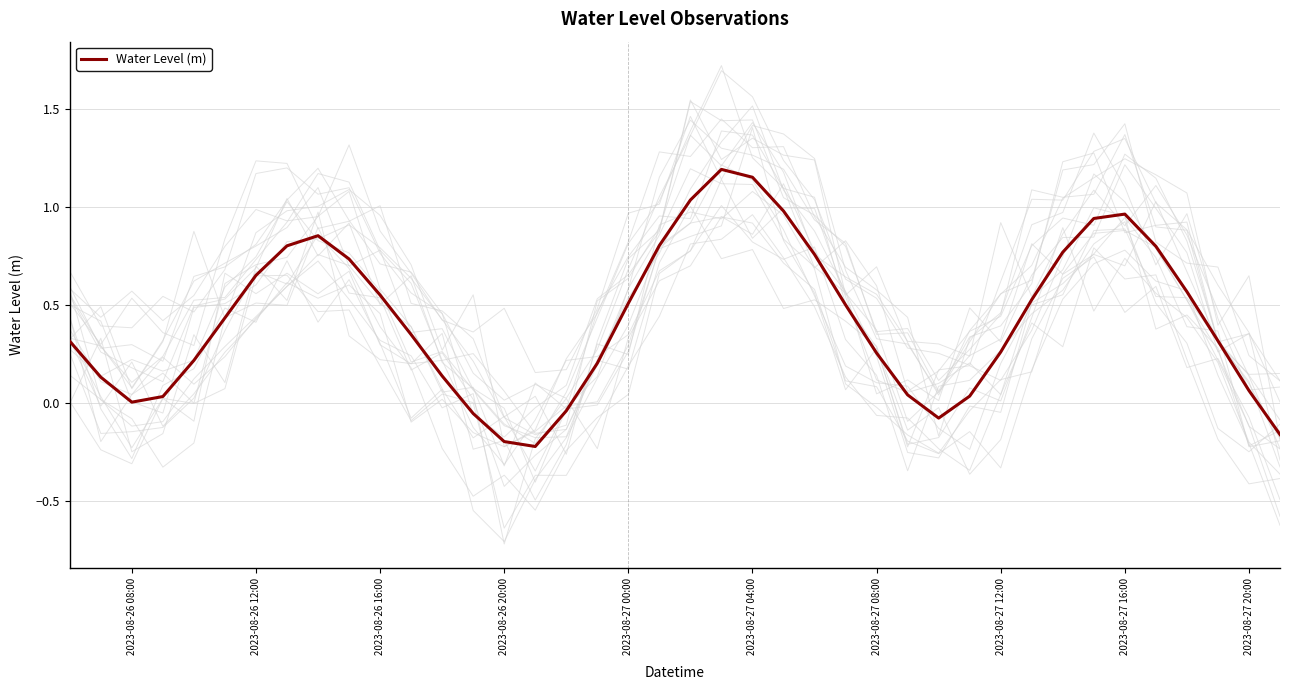

The chart shows a value of 0.2 at 2023-08-27 00:00. True or false?

True